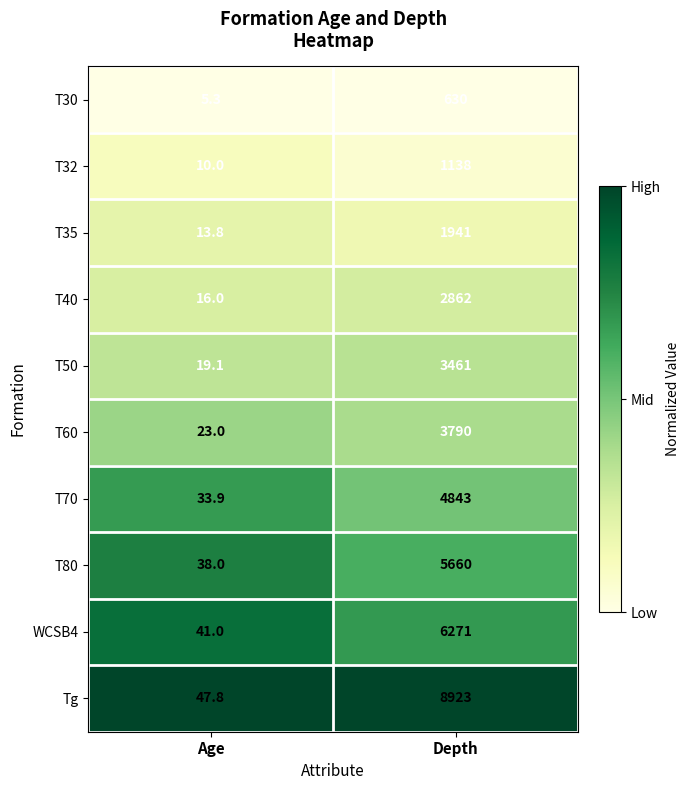

Which series has the largest total across all categories?

Tg